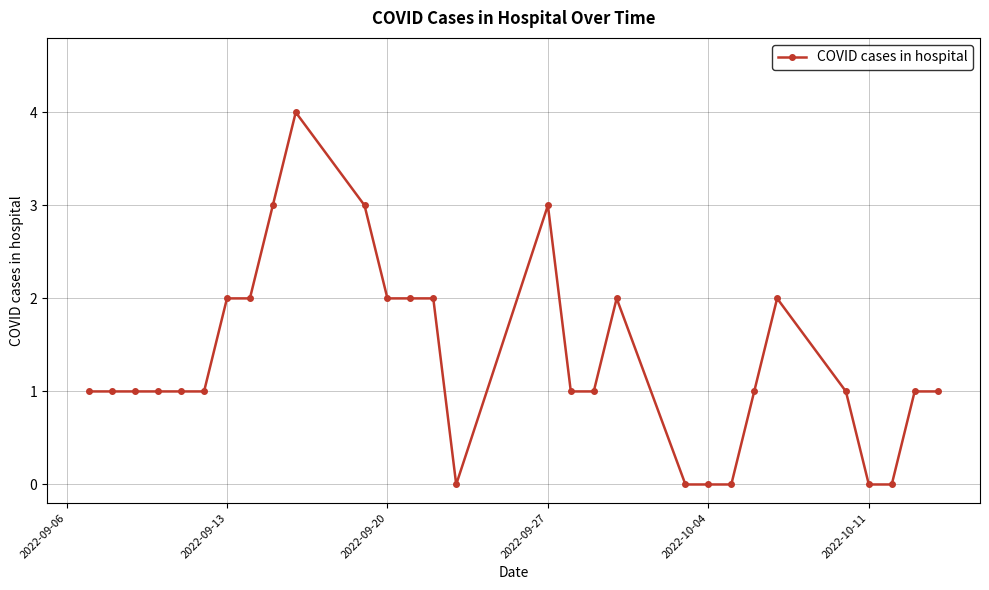

Reading left to right, what are all the values shown in this chart?

1	1	1	1	1	1	2	2	3	4	3	2	2	2	0	3	1	1	2	0	0	0	1	2	1	0	0	1	1